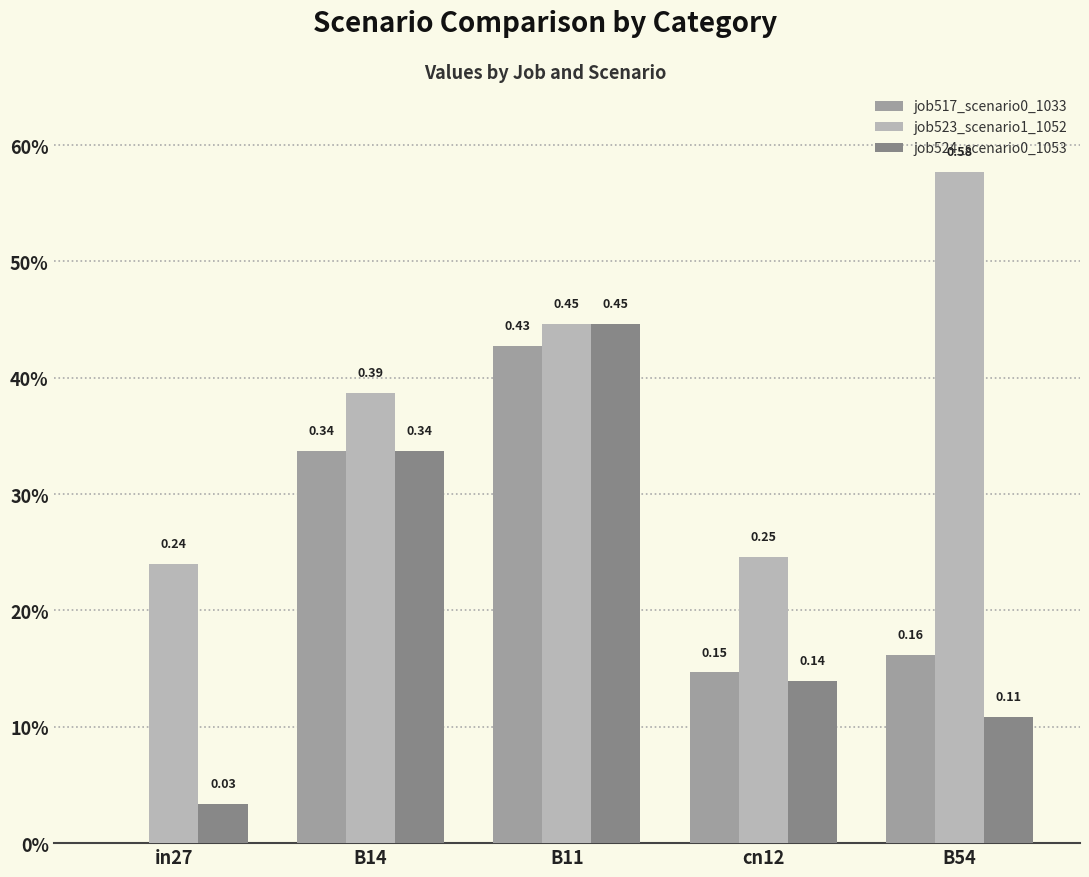

Are the bars grouped side by side (vs. stacked)?

Yes